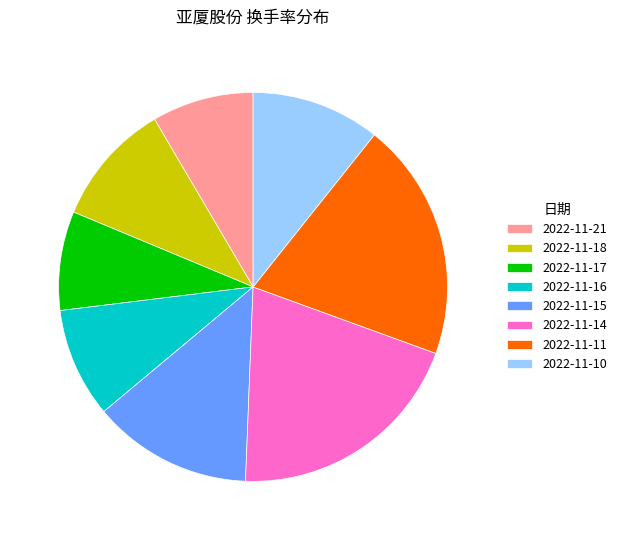

Is there any slice that represents more than half of the pie?

No